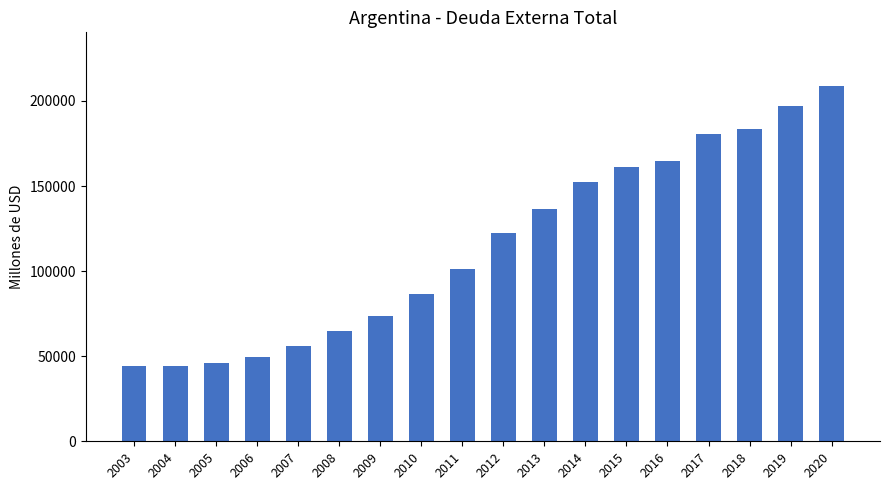

The chart shows a value of 56084 at 2007. True or false?

True